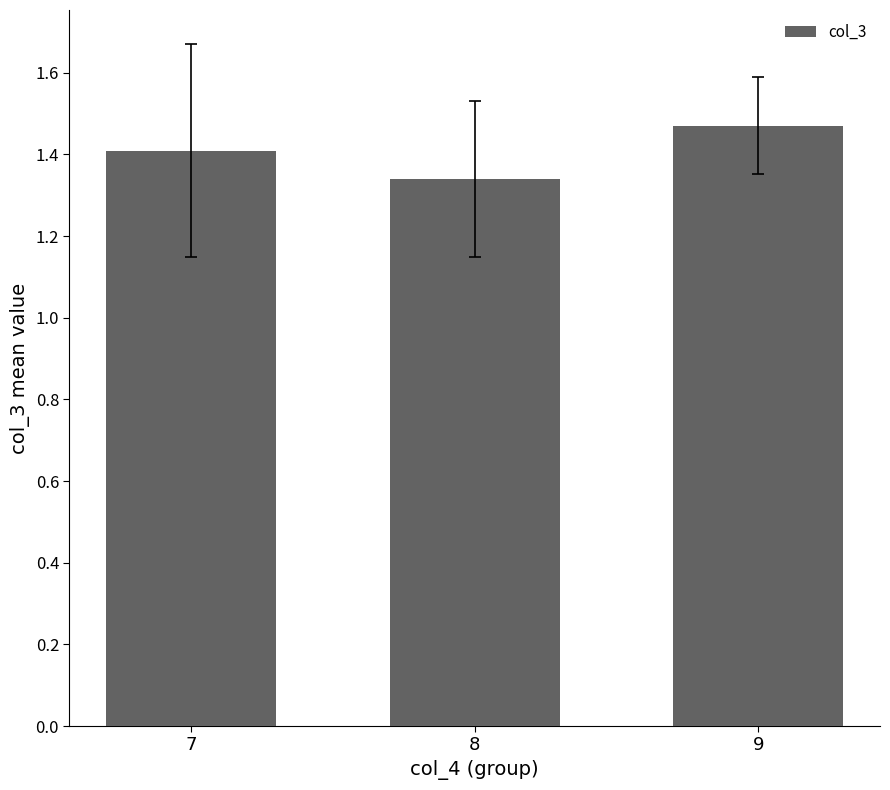

Between 8 and 7, which is larger?

7